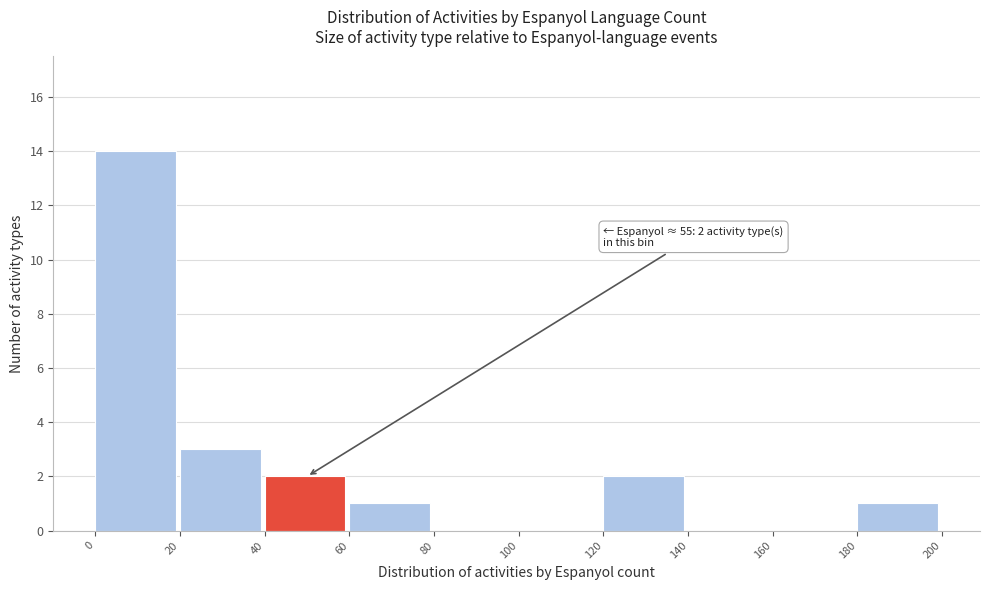

Which range on the x-axis has the tallest bar?

0 to 20